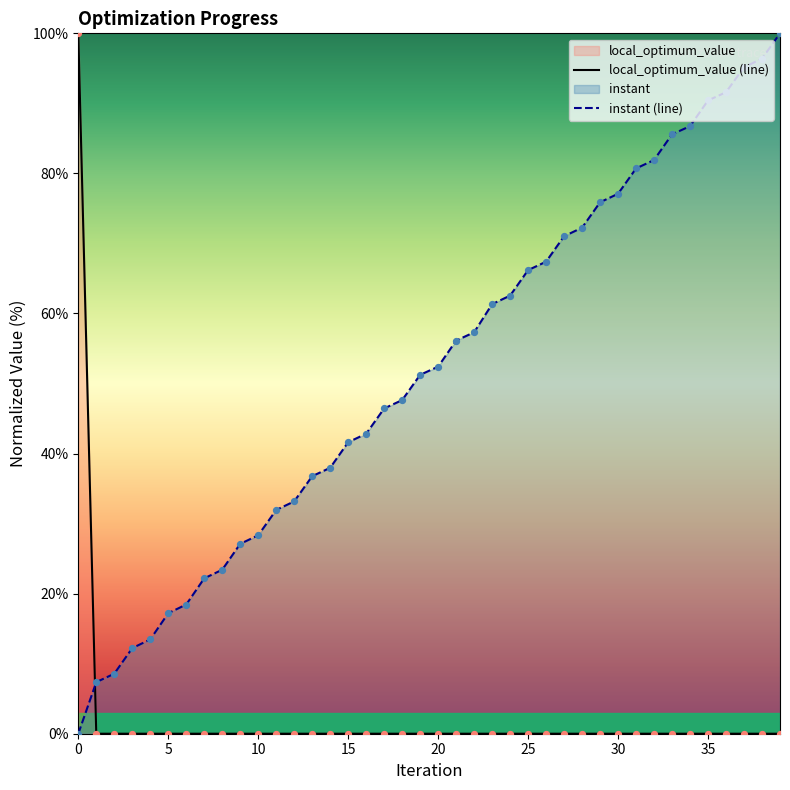

List the series in order of their overall mean, lowest first.

local_optimum_value (line), instant (line)